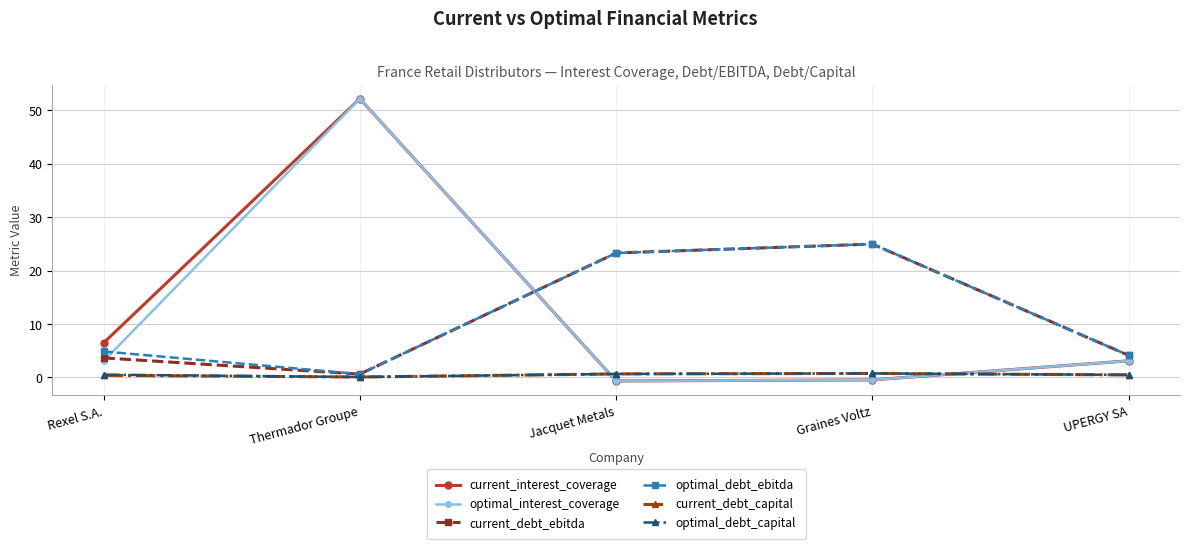

How many data points does each series have?

5